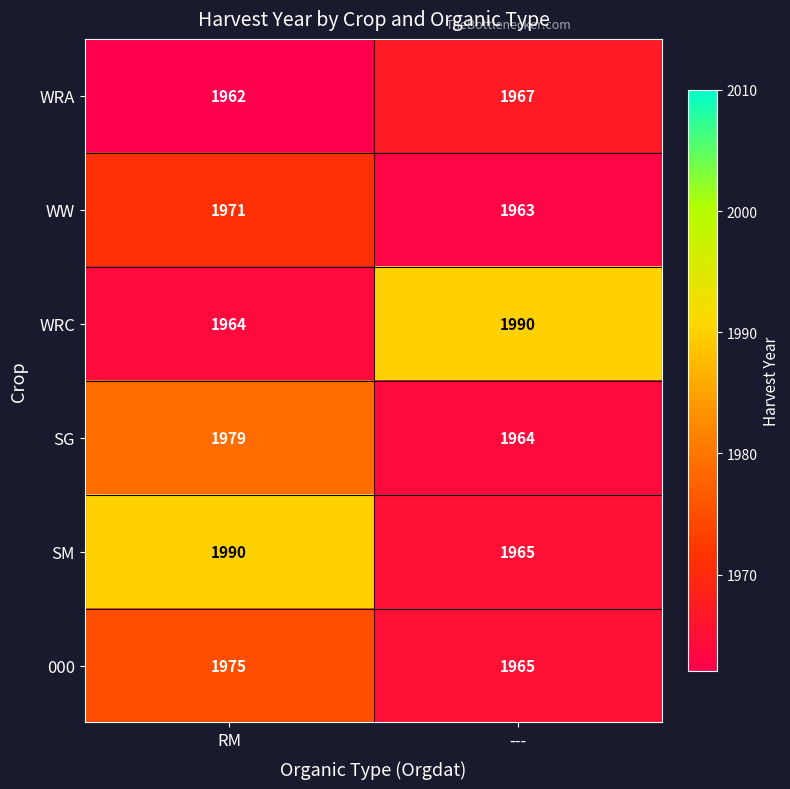

How many data points does each series have?

2